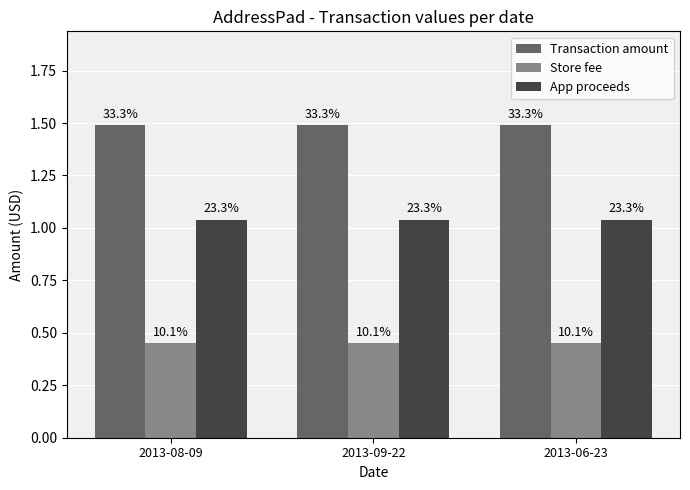

What is the approximate value of Transaction amount at 2013-09-22?

1.5